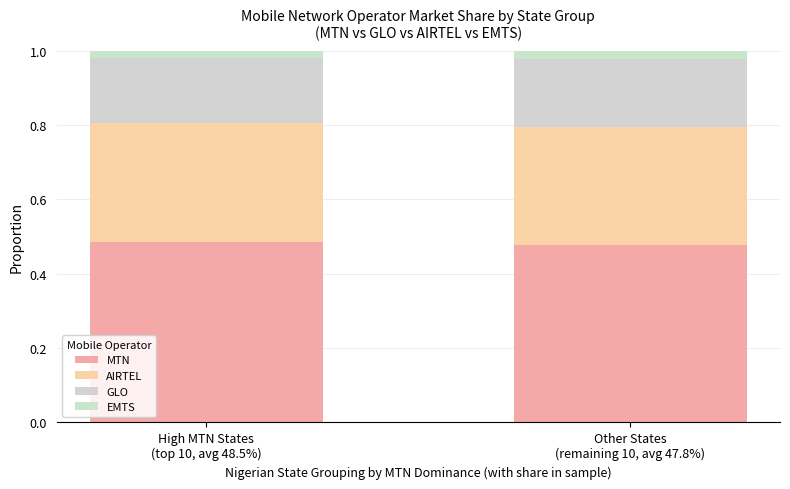

Rank the series by their maximum value, from lowest to highest.

EMTS, GLO, AIRTEL, MTN